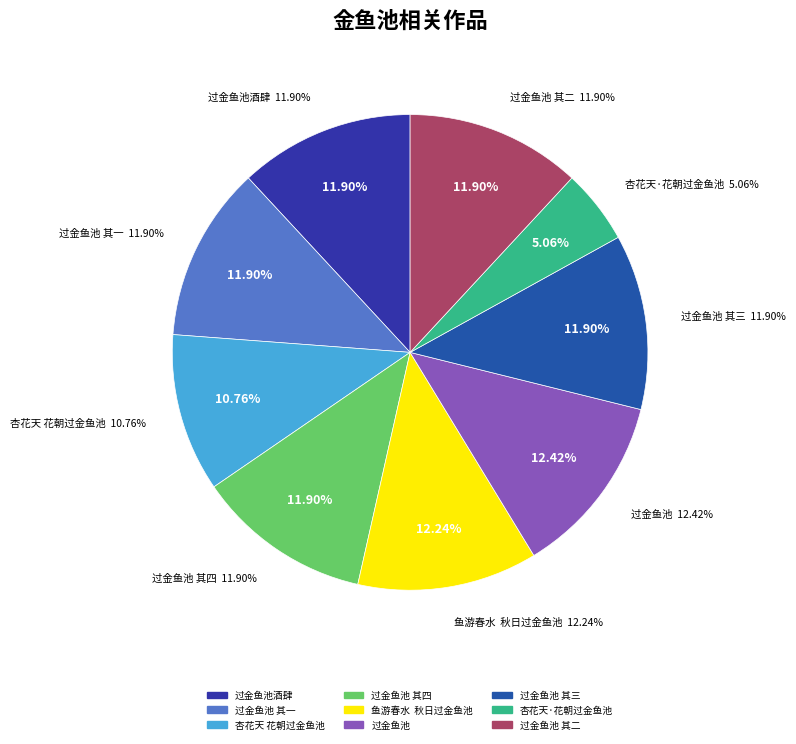

Does 鱼游春水  秋日过金鱼池 represent more than half of the total?

No